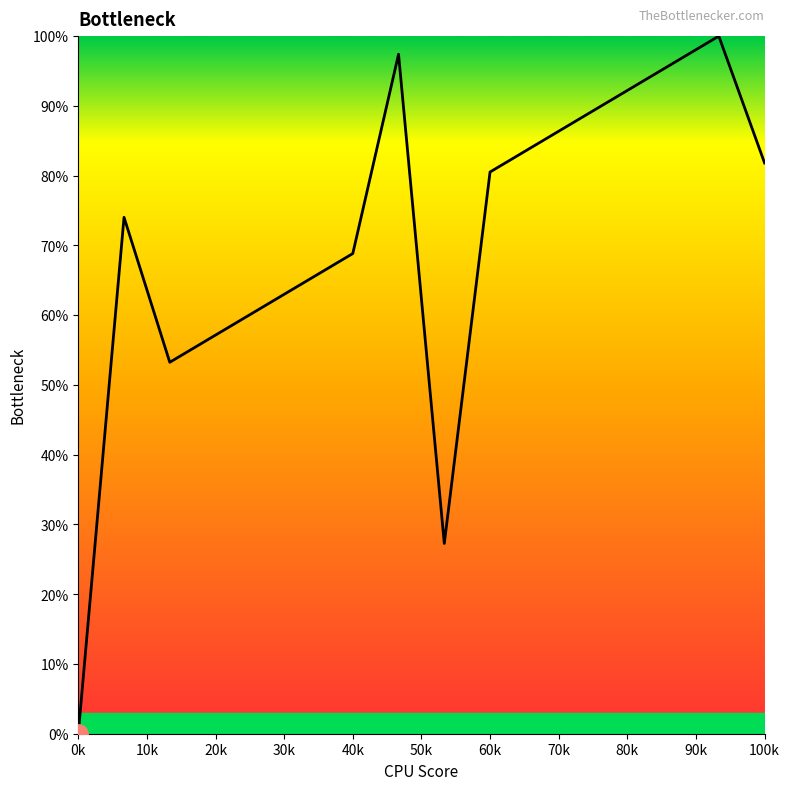

What is the sum of all values?

1127.3